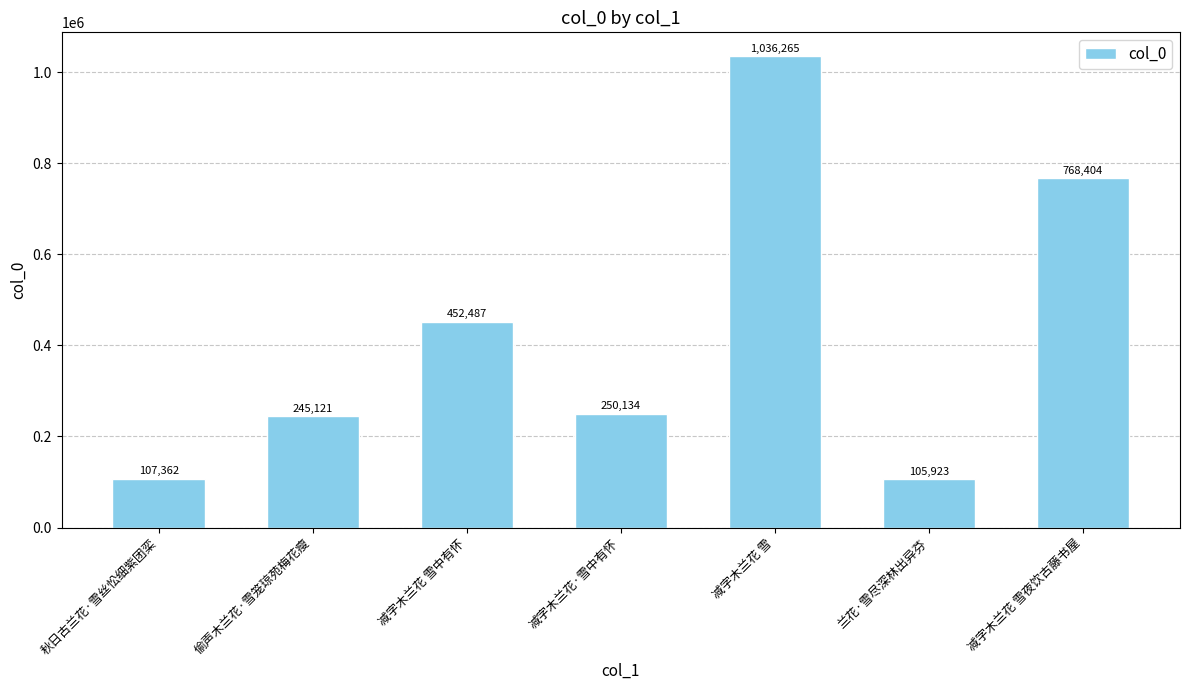

Read the value at 减字木兰花·雪中有怀.

250134